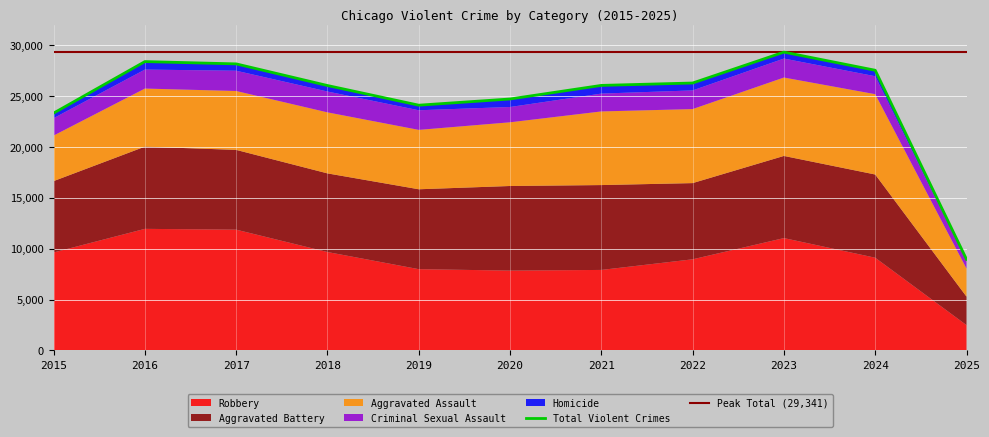

What is the value of the Aggravated Assault point at the 11th from the left?

2759